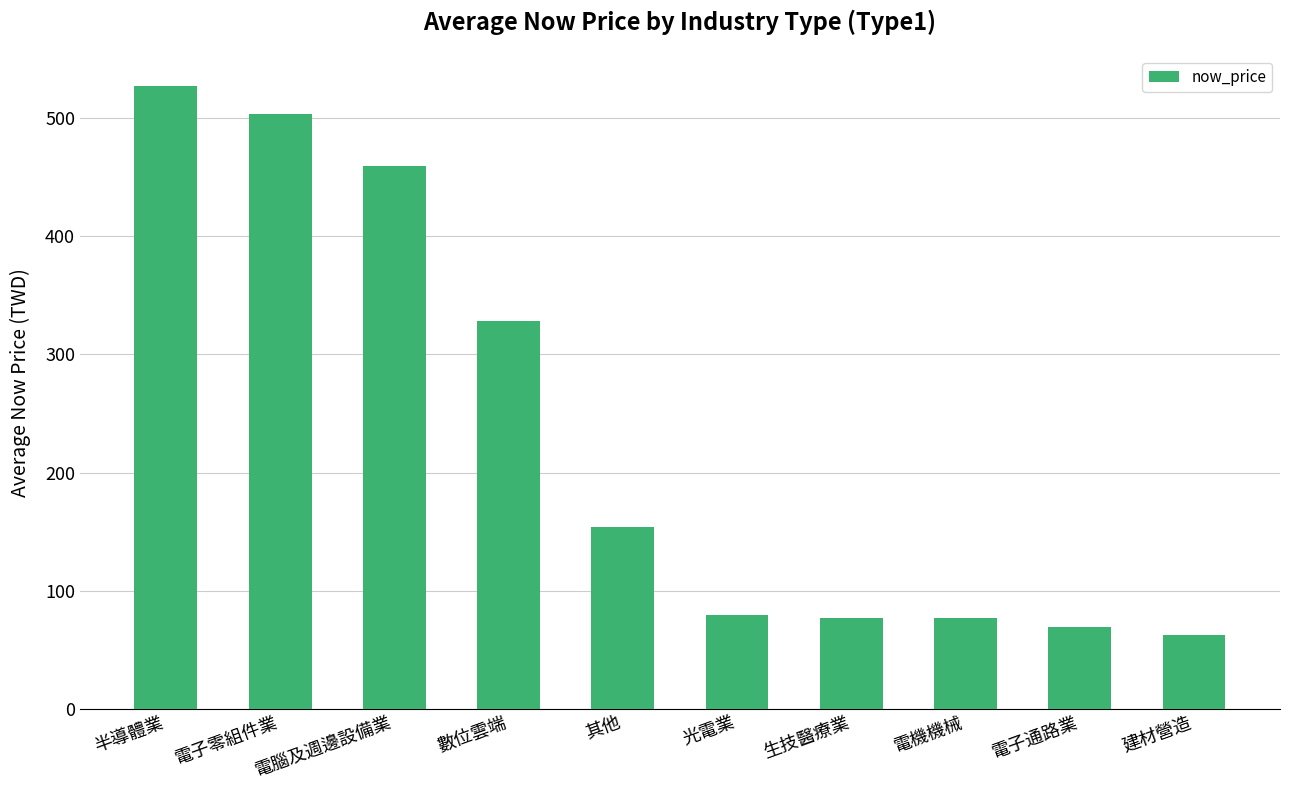

What is the value of the 1st bar from the left?

526.8